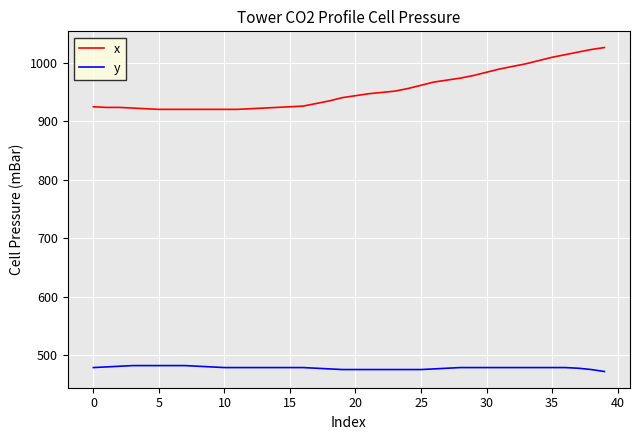

At how many categories does at least one series exceed 878?

40